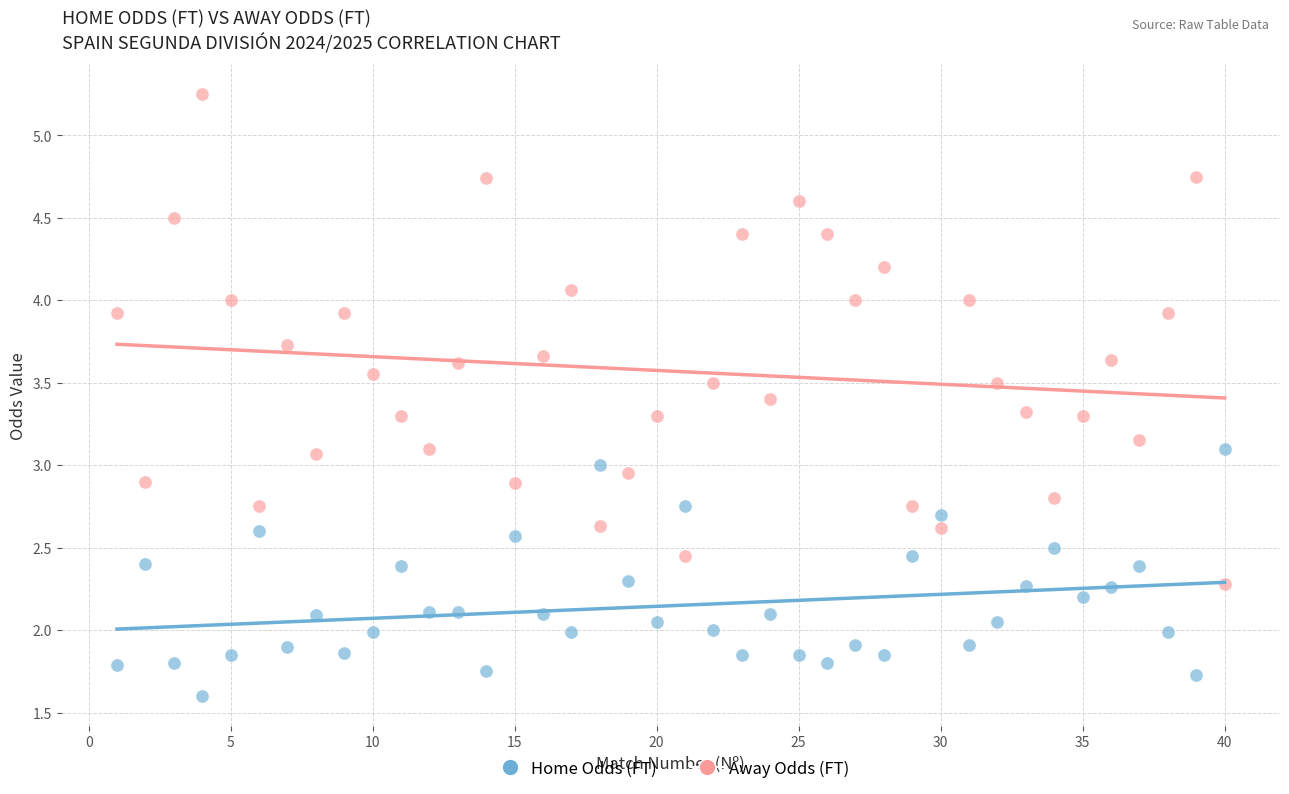

Across all data points, what is the range of X values (max minus min)?

39.0